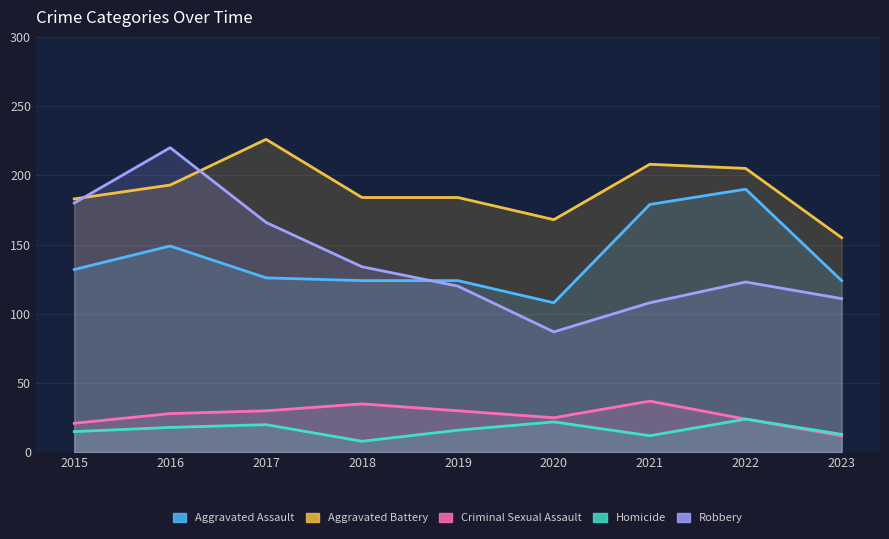

What is the value of the Robbery point at the 5th from the left?

120